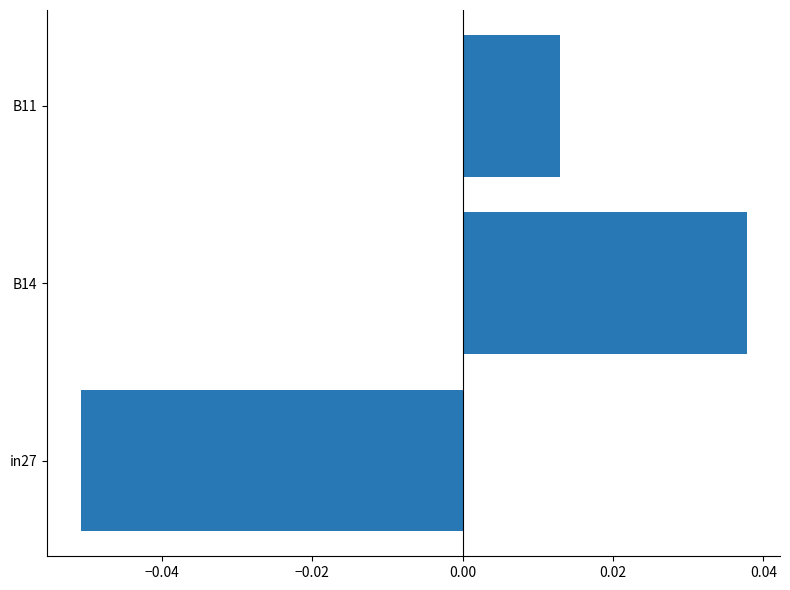

How many negative values are there?

1